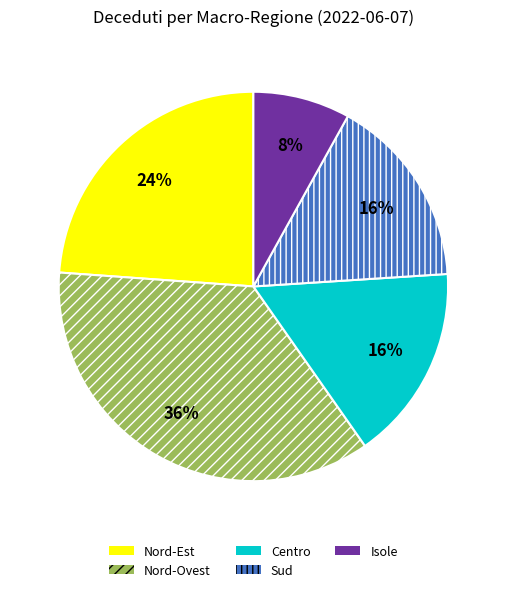

To the nearest percent, what is the average slice percentage?

20%